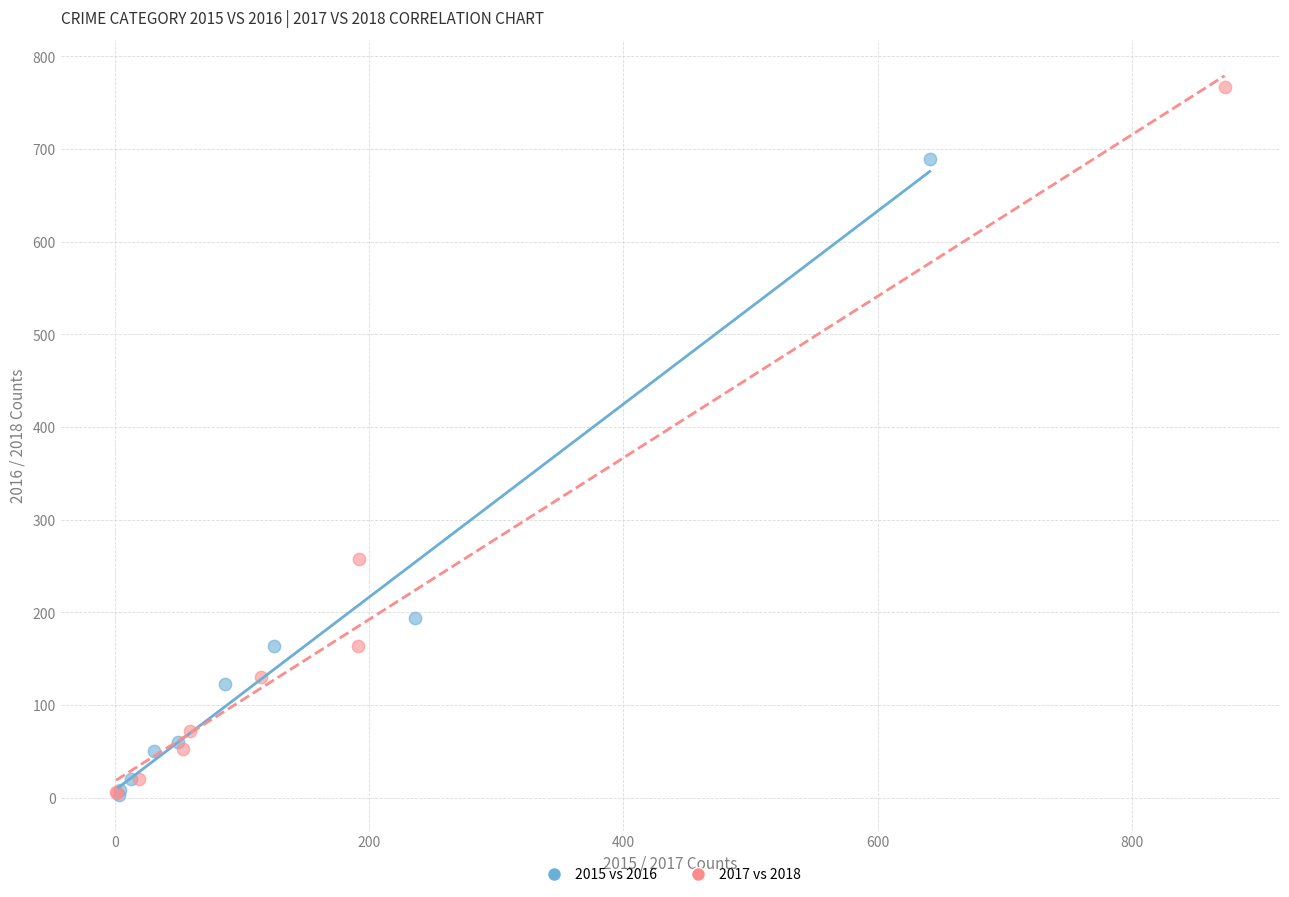

Which series has the largest Y range (max minus min)?

2017 vs 2018